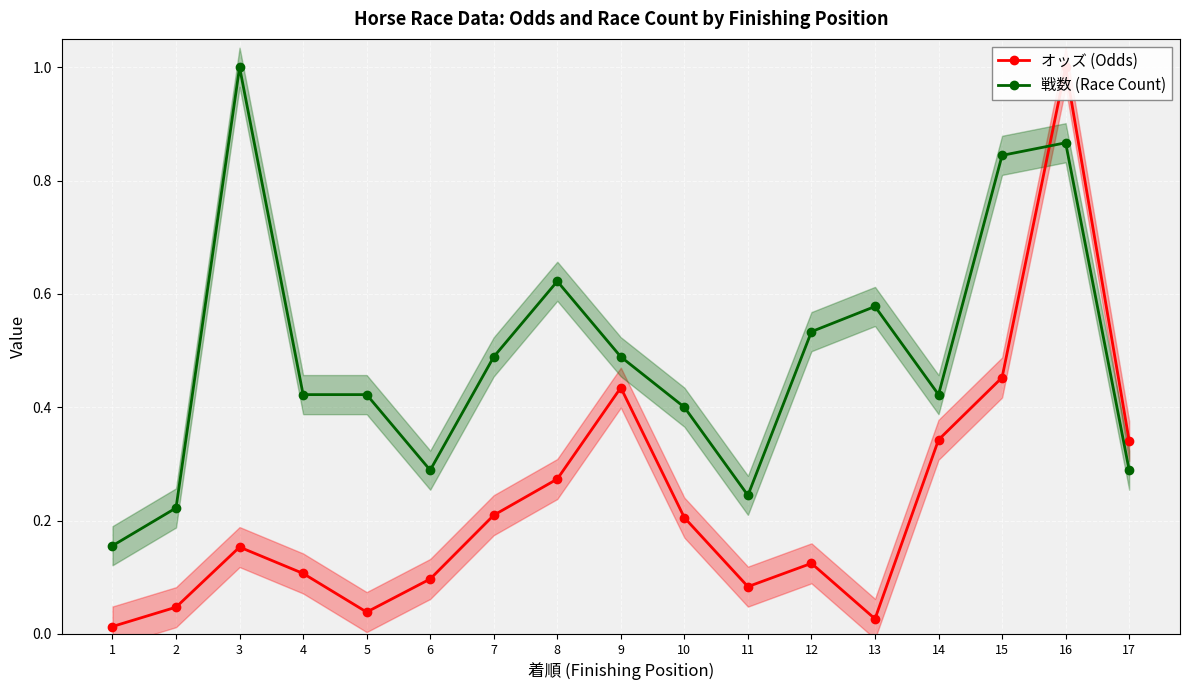

Is it true that 戦数 (Race Count) equals 1.0 at 3?

True